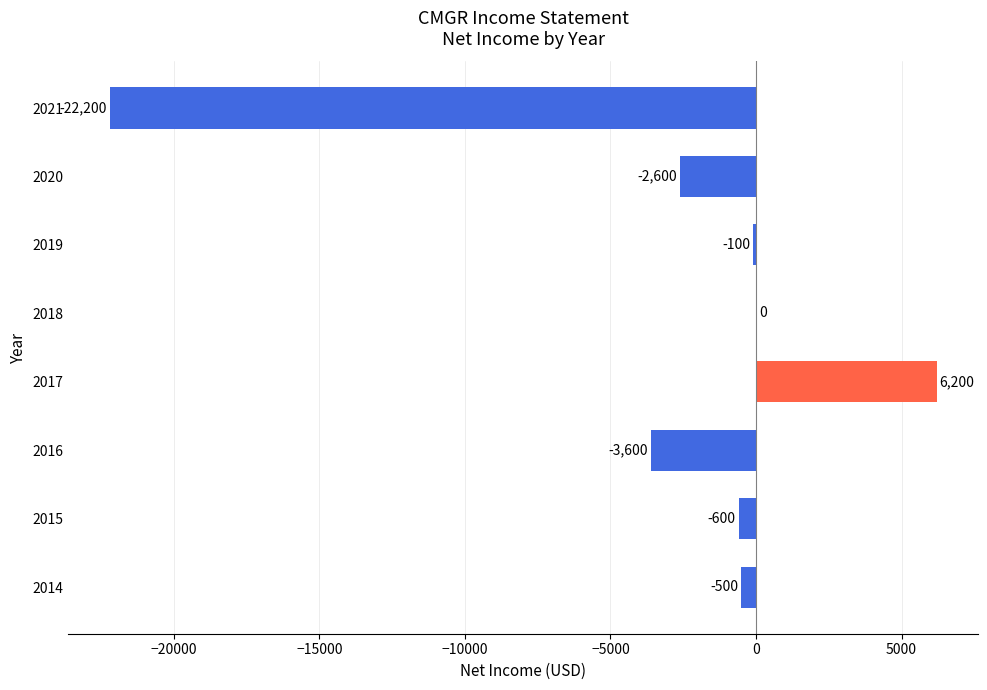

What value does the data have at 2014, to the nearest 10?

-500